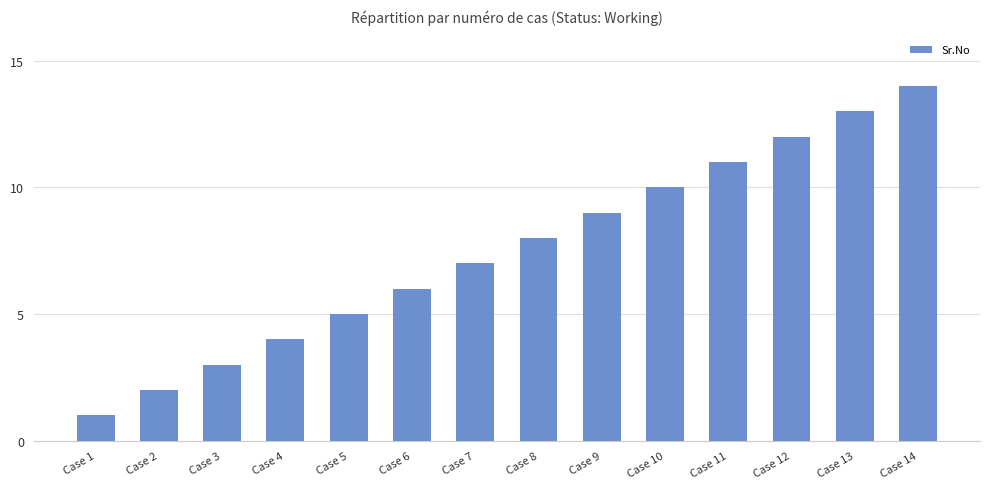

Reading right to left, what are all the values shown in this chart?

Case 14=14	Case 13=13	Case 12=12	Case 11=11	Case 10=10	Case 9=9	Case 8=8	Case 7=7	Case 6=6	Case 5=5	Case 4=4	Case 3=3	Case 2=2	Case 1=1